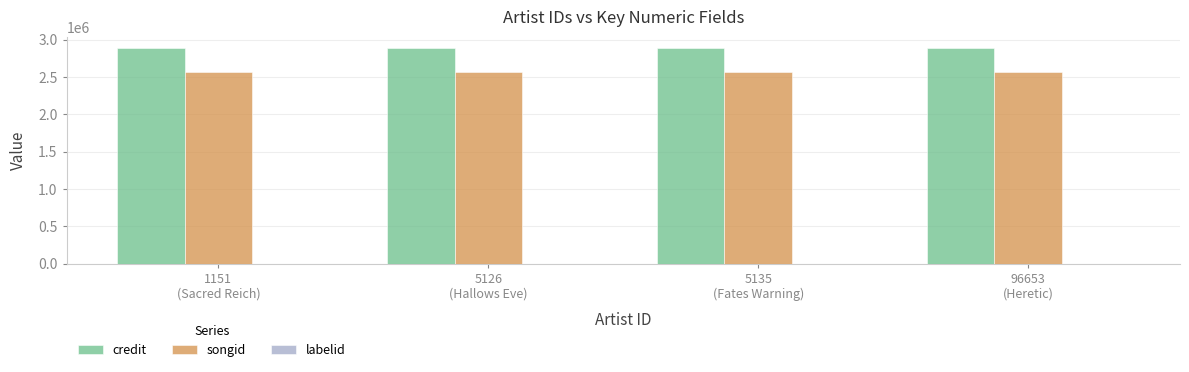

Rank the series at 5126
(Hallows Eve) from highest to lowest value.

credit, songid, labelid